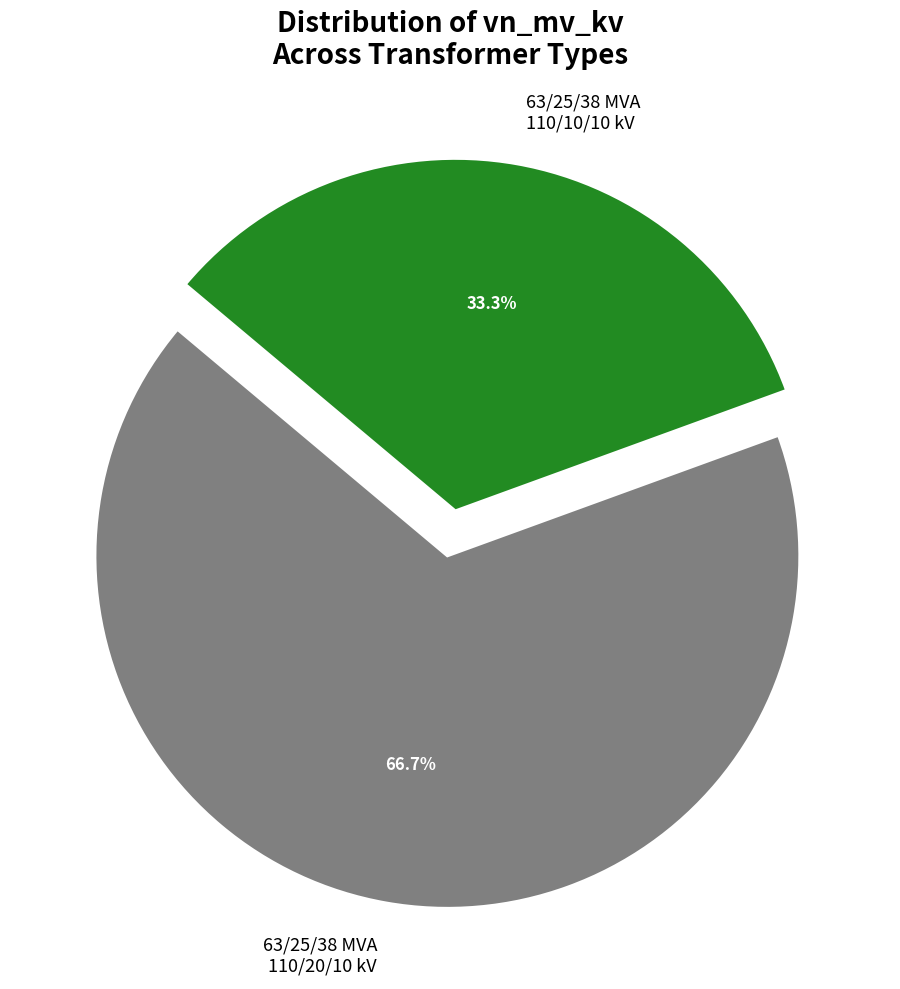

To the nearest percent, what portion does 63/25/38 MVA 110/10/10 kV represent?

33%